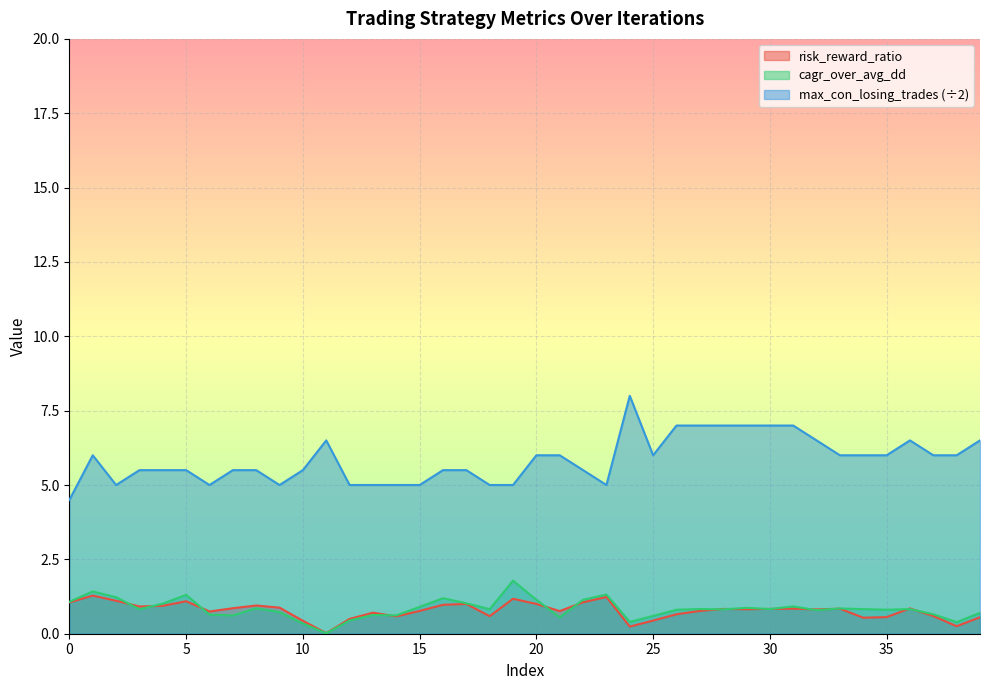

What is the difference between the risk_reward_ratio values at 16 and 2?

0.1